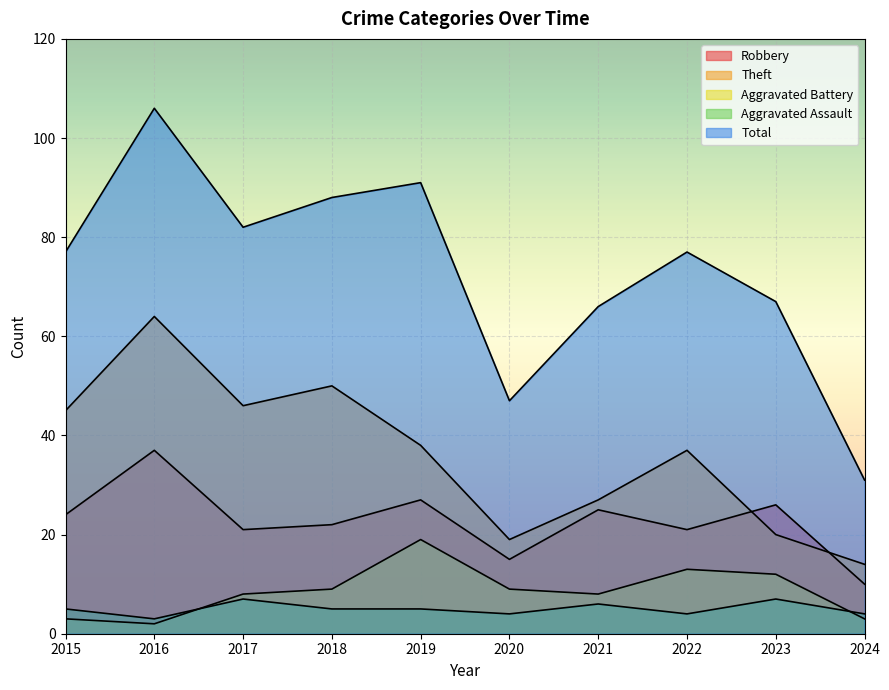

What is the difference between the Robbery values at 2021 and 2022?

4